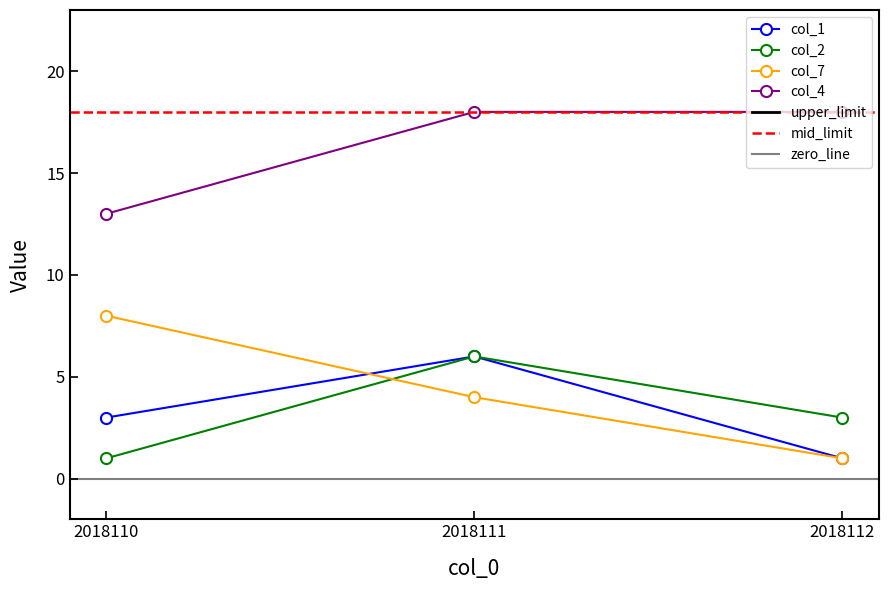

At how many categories does at least one series exceed 14?

2